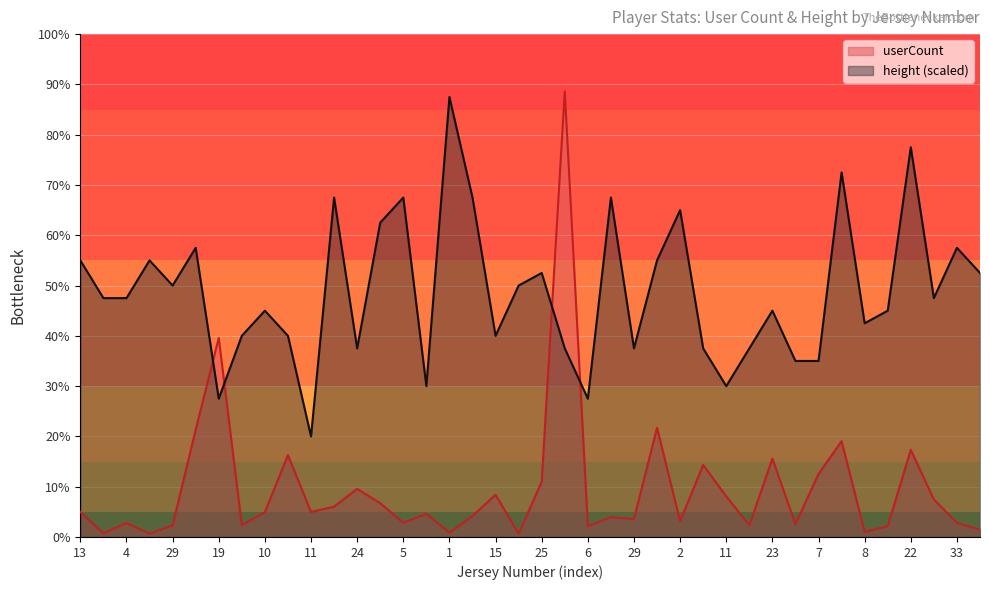

Reading right to left, transcribe all the data shown in this chart.

userCount: 41.0	78.0	209.0	485.0	60.0	28.0	533.0	351.0	71.0	436.0	65.0	226.0	401.0	88.0	608.0	100.0	110.0	60.0	2481.0	308.0	18.0	235.0	117.0	24.0	129.0	79.0	188.0	268.0	169.0	139.0	456.0	138.0	66.0	1108.0	597.0	65.0	18.0	78.0	20.0	139.0
height: 1470.0	1610.0	1330.0	2170.0	1260.0	1190.0	2030.0	980.0	980.0	1260.0	1050.0	840.0	1050.0	1820.0	1540.0	1050.0	1890.0	770.0	1050.0	1470.0	1400.0	1120.0	1890.0	2450.0	840.0	1890.0	1750.0	1050.0	1890.0	560.0	1120.0	1260.0	1120.0	770.0	1610.0	1400.0	1540.0	1330.0	1330.0	1540.0